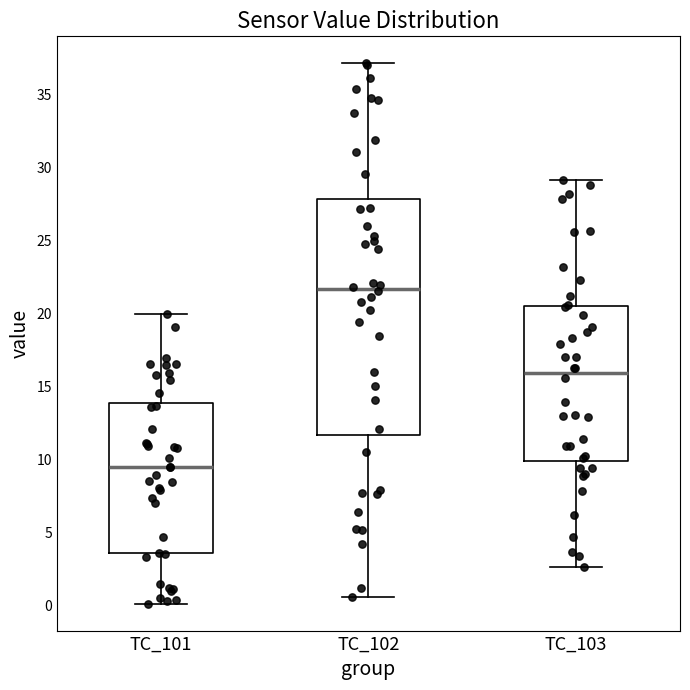

Reading left to right, transcribe this box plot: for each box, give where its median line is, the range the box spans, and where its two whiskers end, as read against the y-axis. The values are not printed on the chart, so give them approximately, as read against the axis.

TC_101: median 9.5, box 3.5 to 14.0, whiskers 0.0 to 20.0
TC_102: median 21.5, box 11.5 to 28.0, whiskers 0.5 to 37.0
TC_103: median 16.0, box 10.0 to 20.5, whiskers 2.5 to 29.0